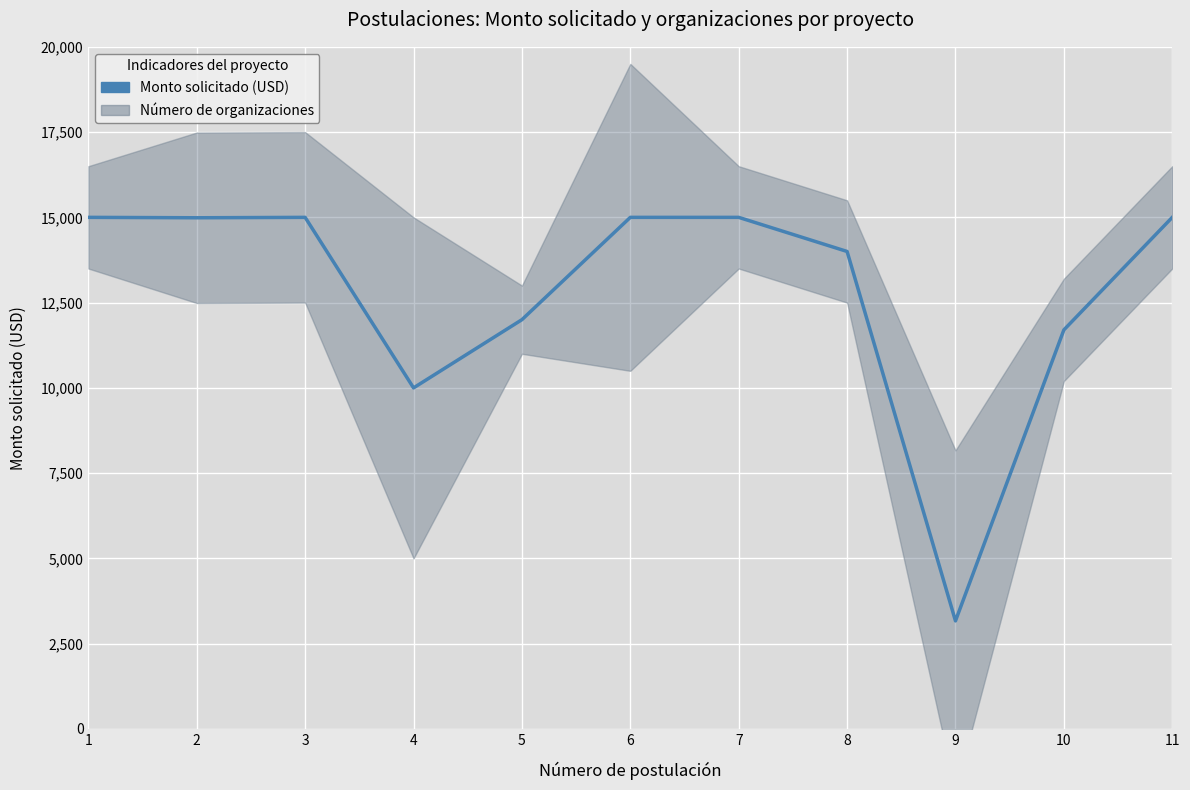

The value at 11 is 15000. True or false?

True